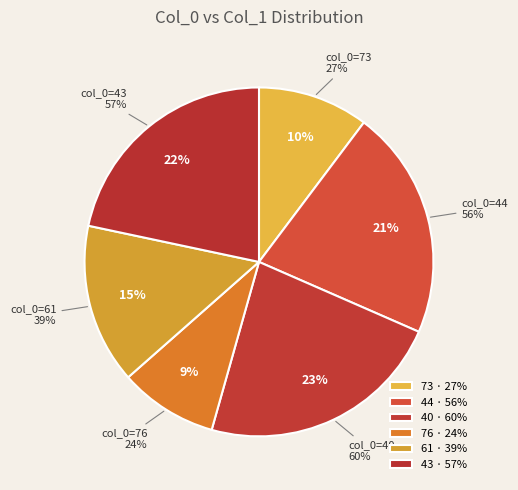

Which category has the smallest portion of the pie?

76